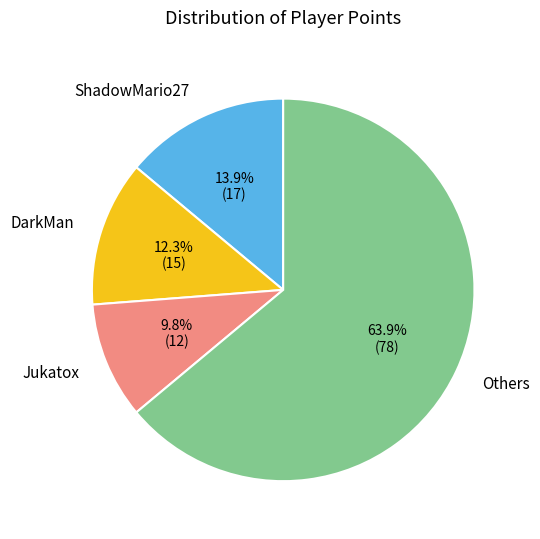

What percentage is NOT represented by ShadowMario27?

86.1%